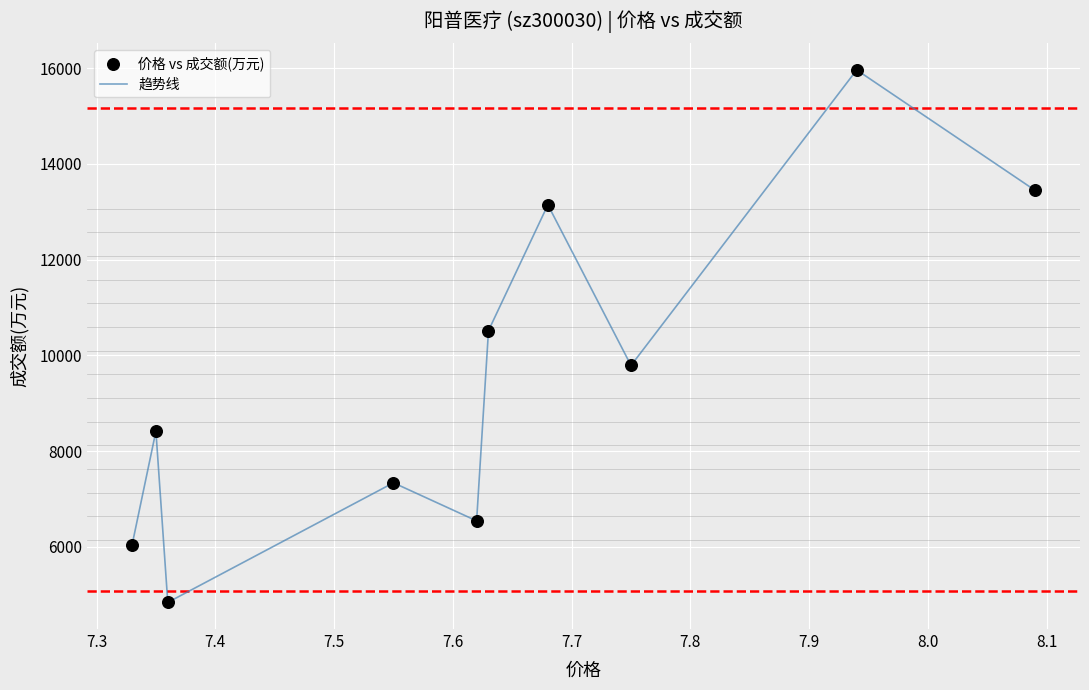

What is the smallest value displayed?

4840